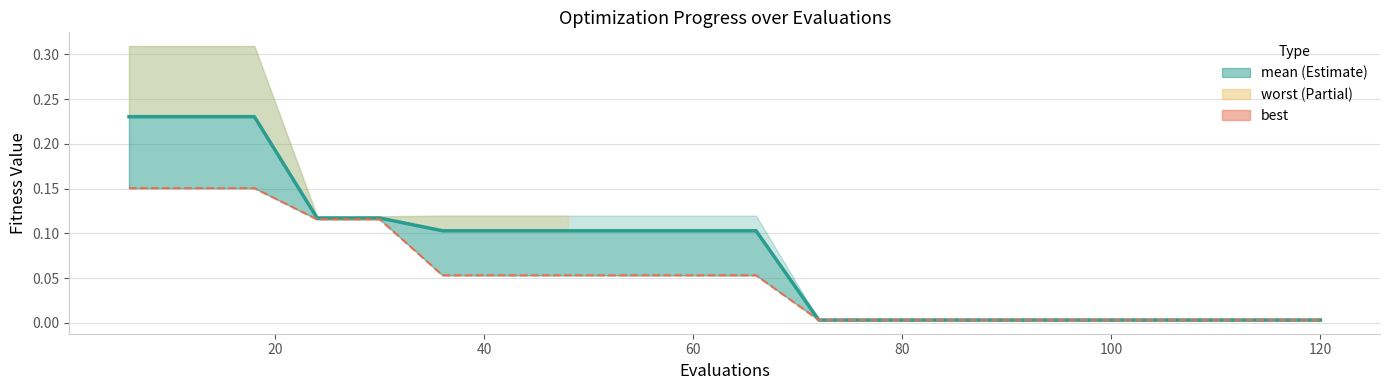

What is the average value of the mean series?

0.1